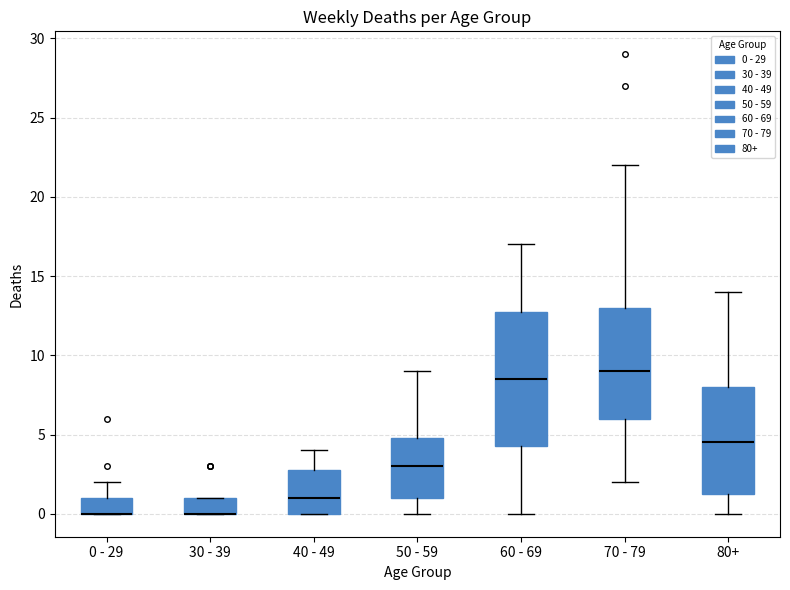

Reading left to right, read every box against the y-axis: the position of its median line, the range the box covers, and the ends of its whiskers. The values are not printed on the chart, so give them approximately, as read against the axis.

0 - 29: median 0.0 (drawn on the box's lower edge), box 0.0 to 1.0, whiskers 0.0 to 2.0
30 - 39: median 0.0 (drawn on the box's lower edge), box 0.0 to 1.0, whiskers 0.0 to 1.0
40 - 49: median 1.0, box 0.0 to 3.0, whiskers 0.0 to 4.0
50 - 59: median 3.0, box 1.0 to 5.0, whiskers 0.0 to 9.0
60 - 69: median 8.5, box 4.5 to 13.0, whiskers 0.0 to 17.0
70 - 79: median 9.0, box 6.0 to 13.0, whiskers 2.0 to 22.0
80+: median 4.5, box 1.5 to 8.0, whiskers 0.0 to 14.0